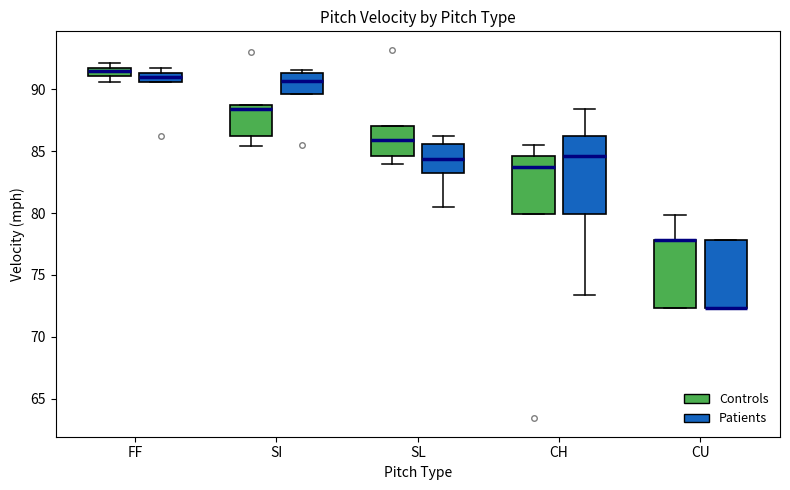

Comparing the boxes themselves (not the whiskers), which one is the tallest?

CH (Patients)